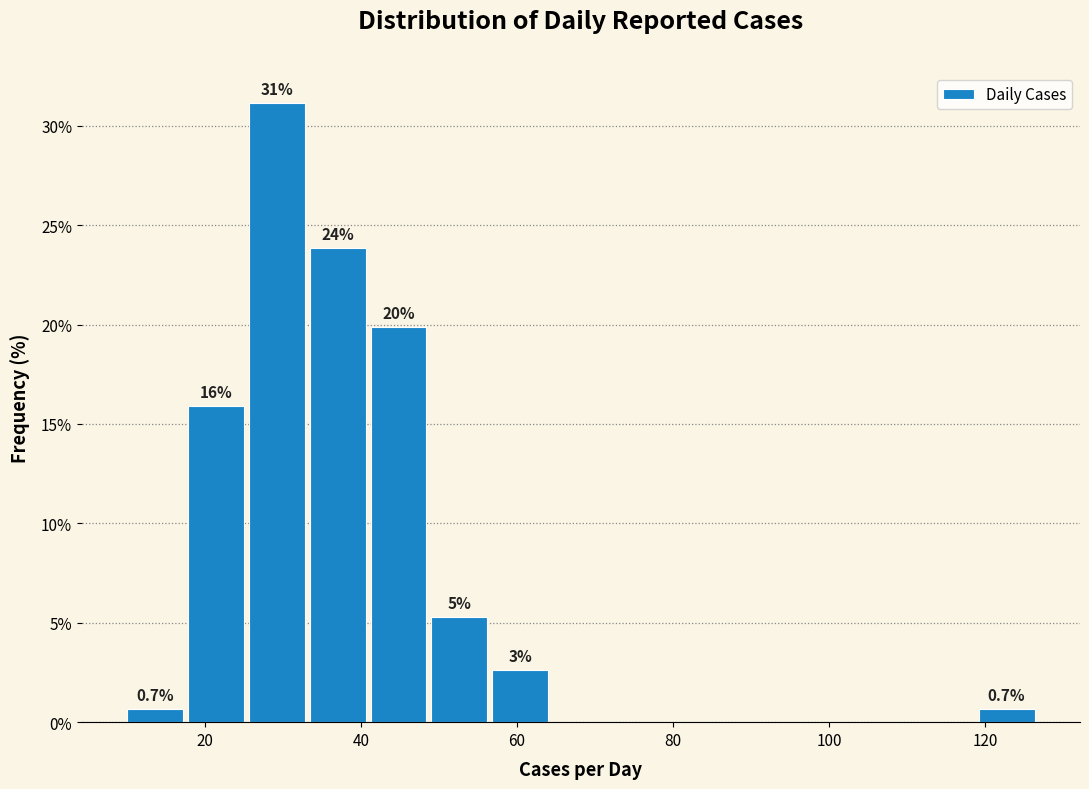

Around what value on the x-axis is the tallest bar? Give the approximate position of its centre, as read against the axis.

30